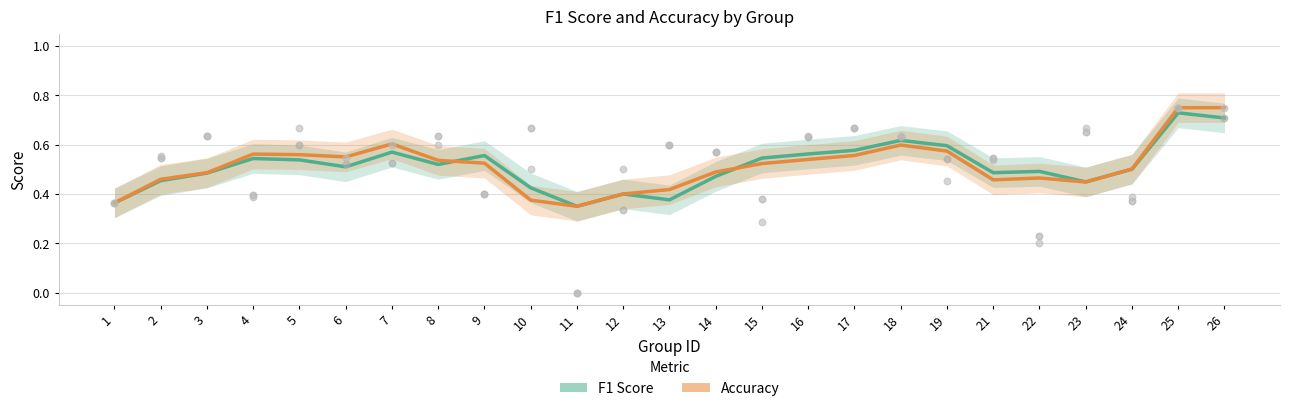

What are all the series names shown in the legend?

F1 Score, Accuracy